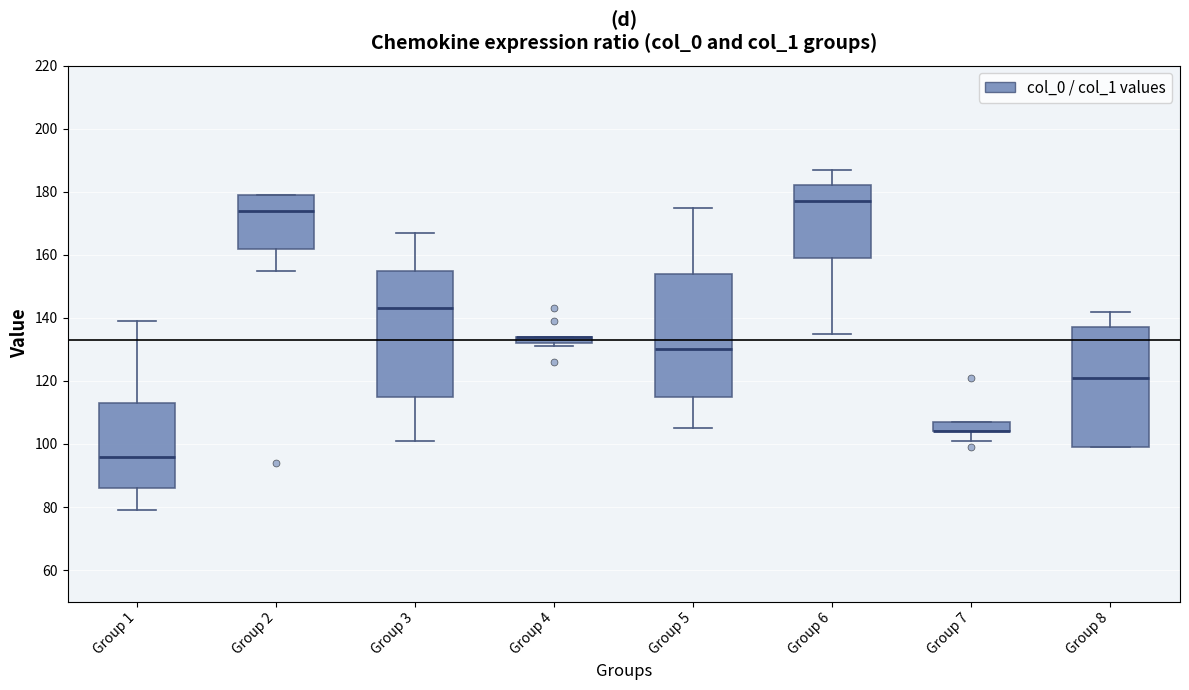

Where is the lower edge of the box for Group 2 on the y-axis? The values are not printed on the chart, so give them approximately, as read against the axis.

162